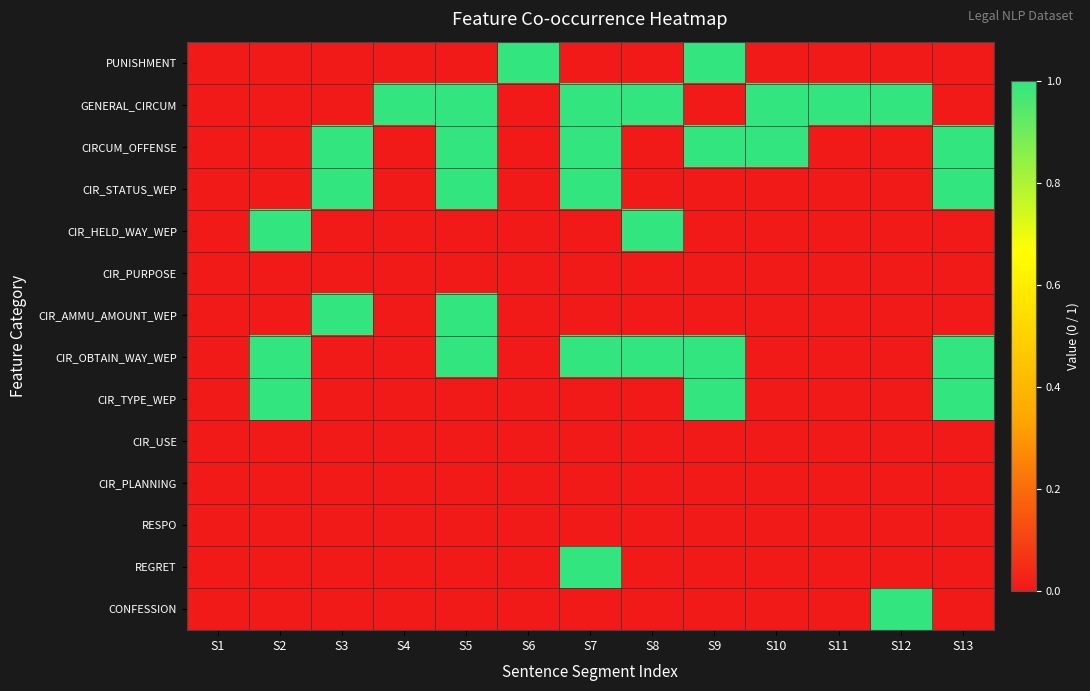

Which series has the largest total across all categories?

GENERAL_CIRCUM